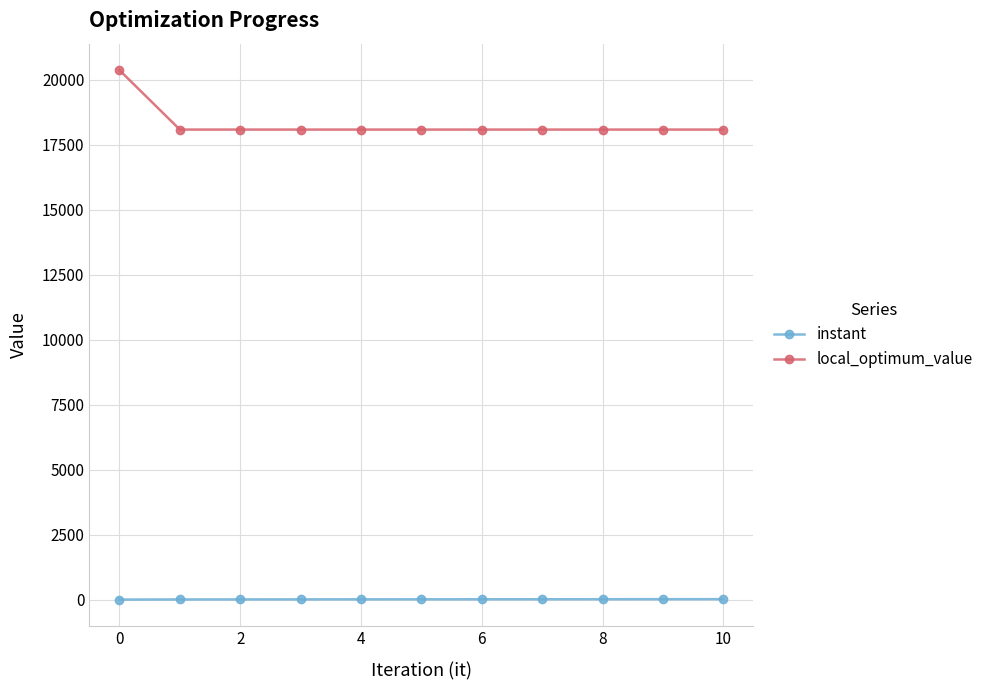

What is the minimum value for local_optimum_value?

18091.0